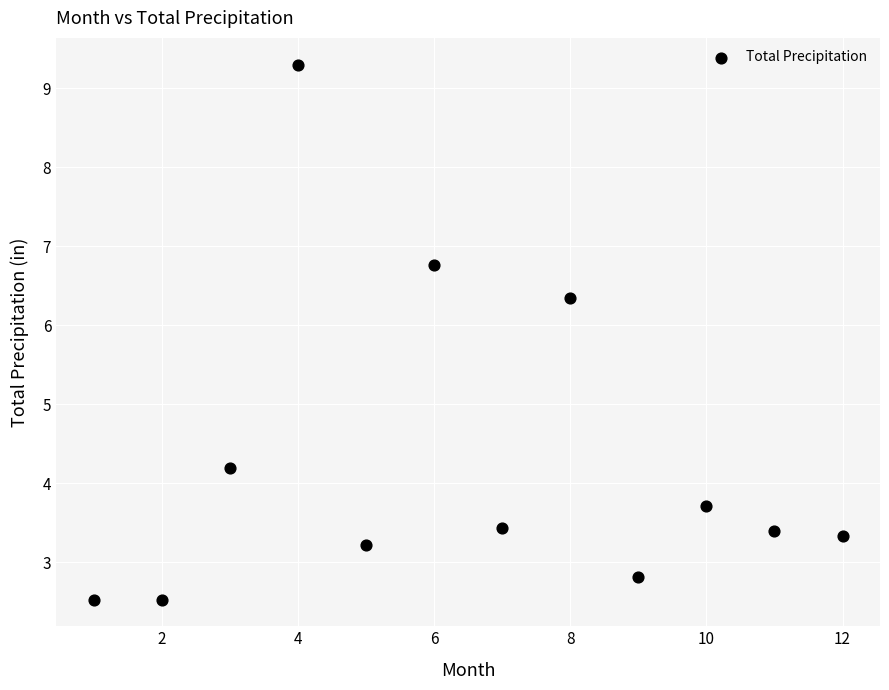

What Y value in the scatter plot is closest to 5?

4.2